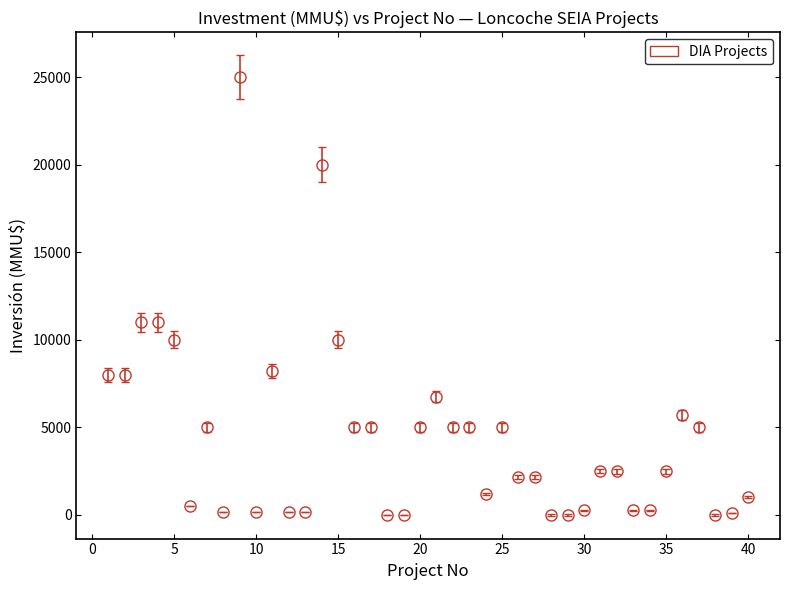

What is the sum of all values?

179550